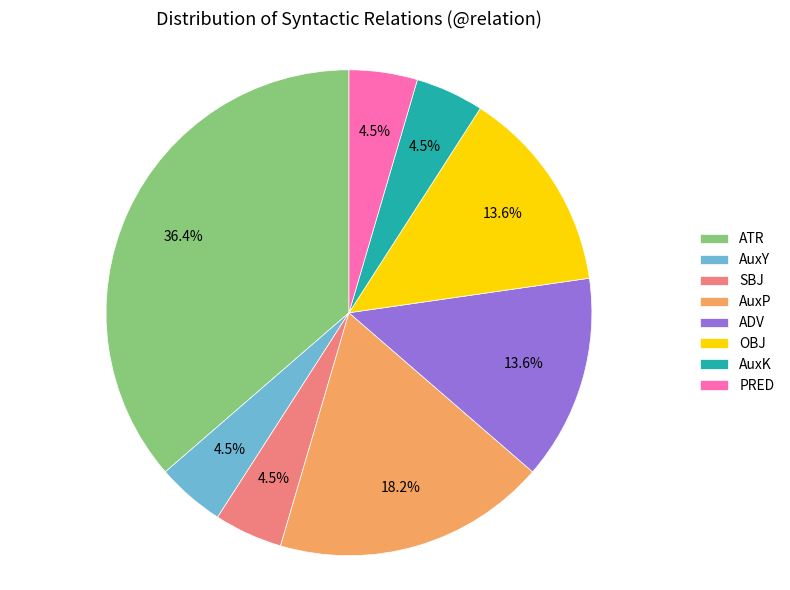

What percentage is the ATR slice, to the nearest percent?

36%